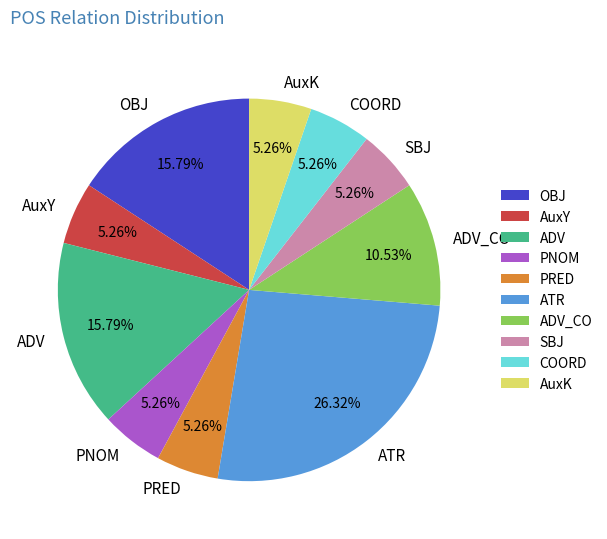

Which category has the biggest portion of the pie?

ATR